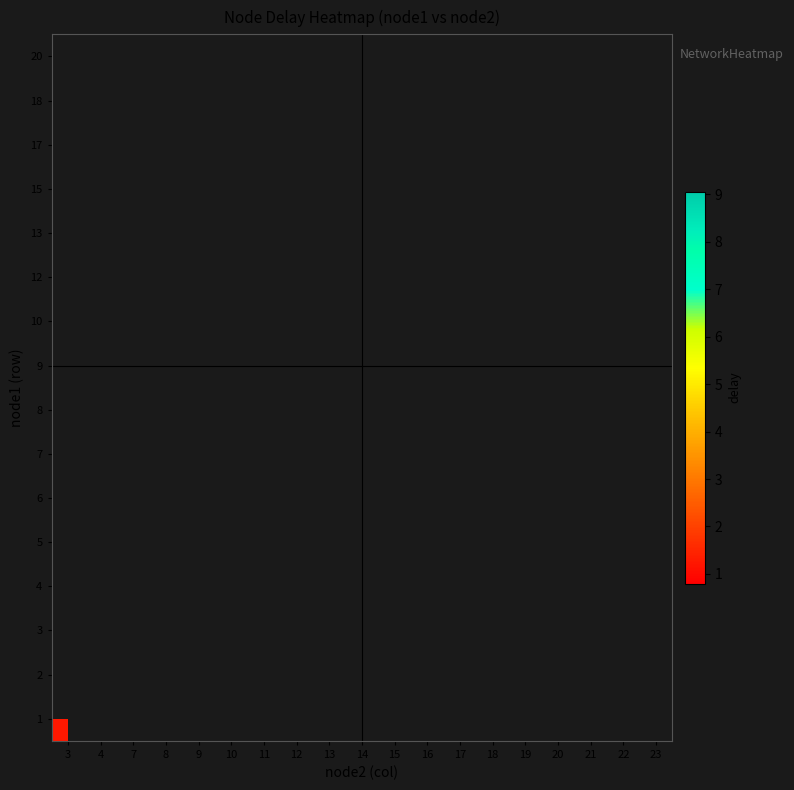

Rank the categories by 6 value from lowest to highest.

3, 4, 7, 8, 9, 10, 11, 12, 13, 14, 15, 16, 17, 18, 19, 20, 21, 22, 23